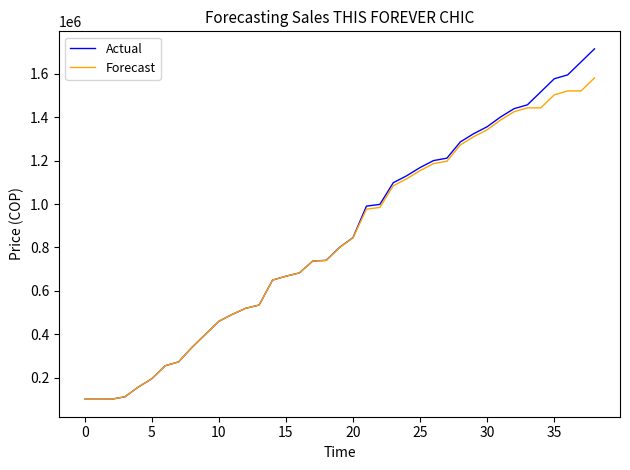

Which series has the widest spread of values?

Actual